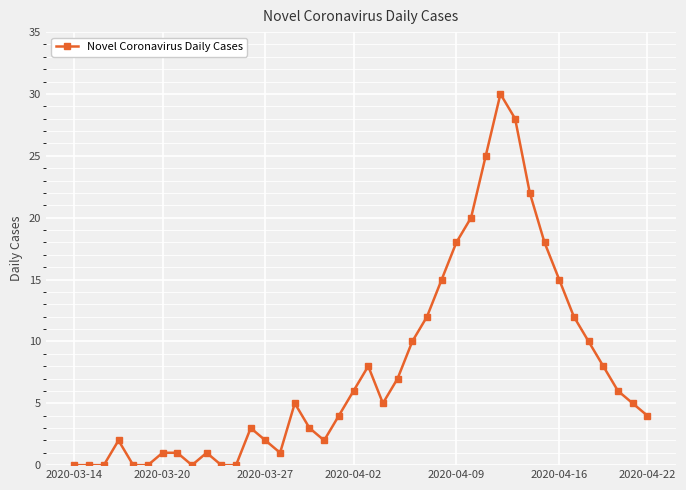

True or false: there are more than 2 points higher than both neighbors.

True